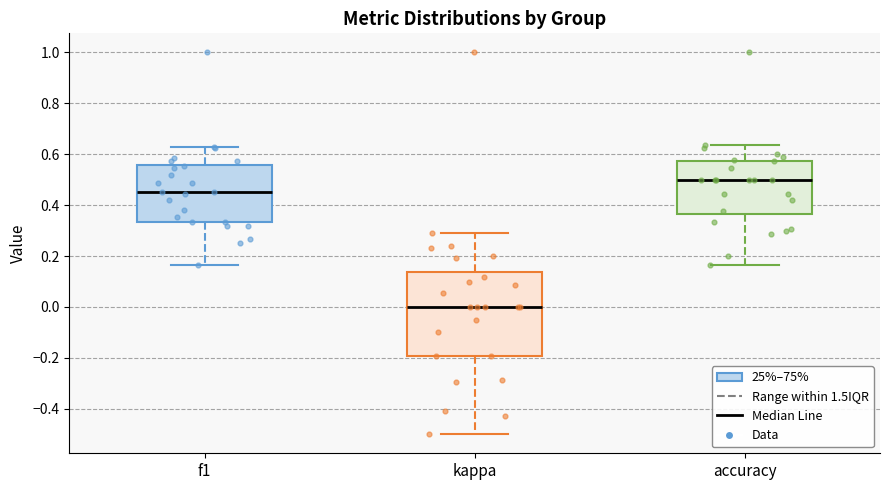

Where does the lower whisker of the box for f1 end on the y-axis? The values are not printed on the chart, so give them approximately, as read against the axis.

0.16